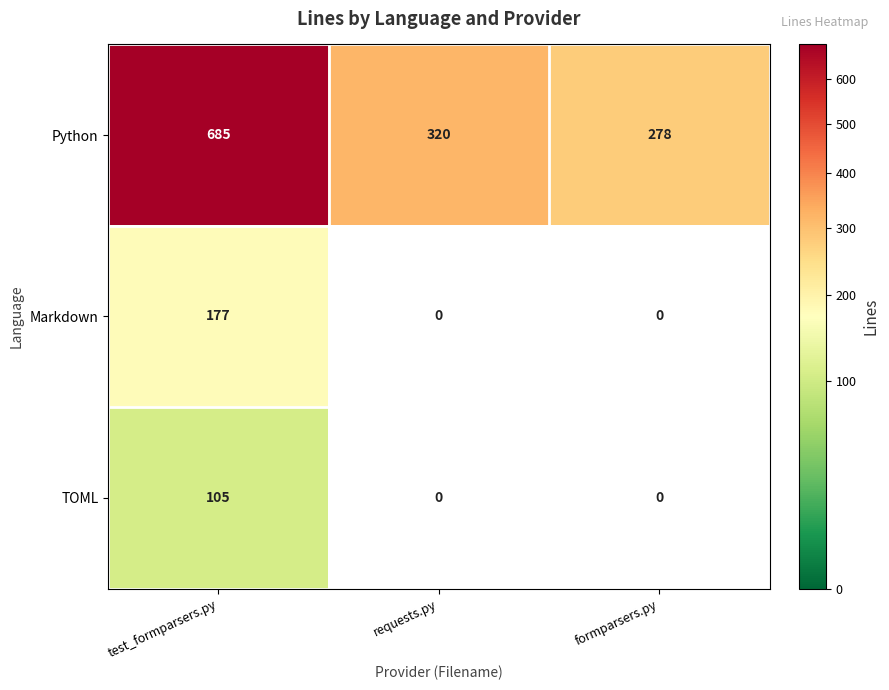

Where is Python nearest to the value 481?

requests.py